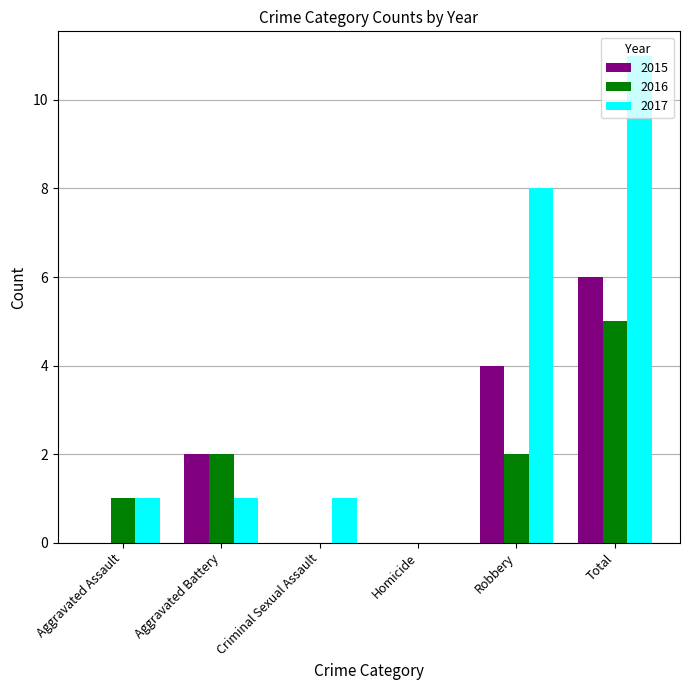

What is the sum of the 2017 values at Aggravated Battery and Robbery?

9